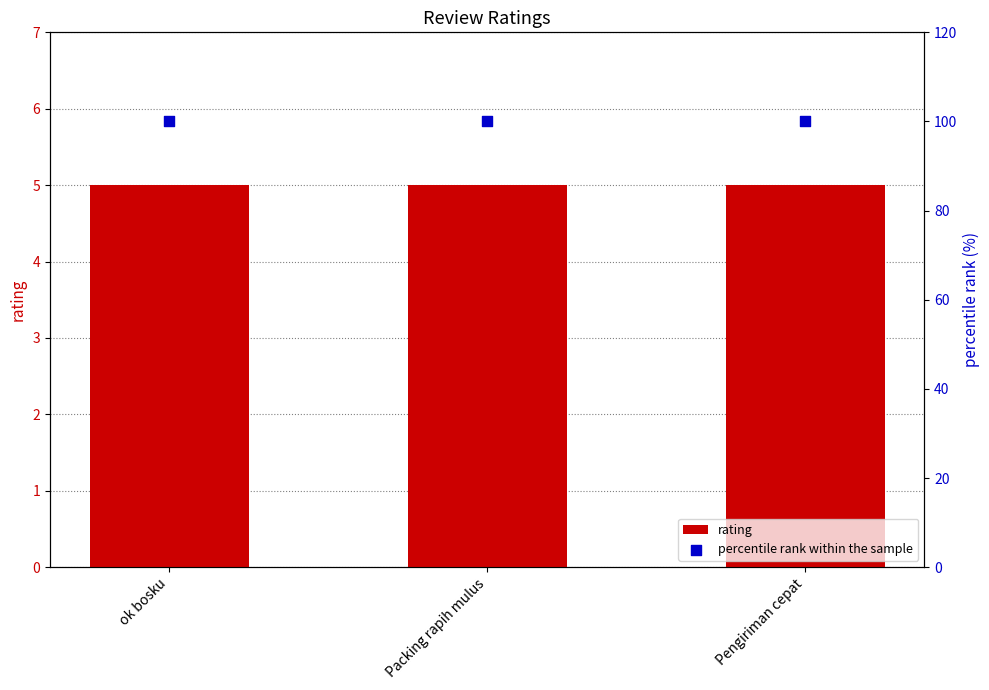

Which series reaches the minimum Y coordinate?

rating